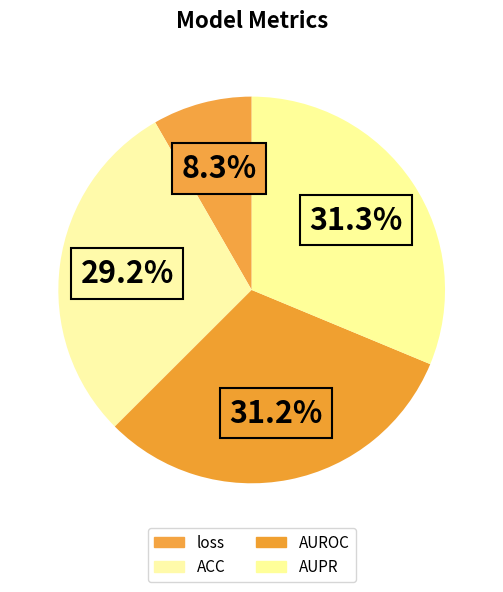

To the nearest percent, what is the average slice percentage?

25%